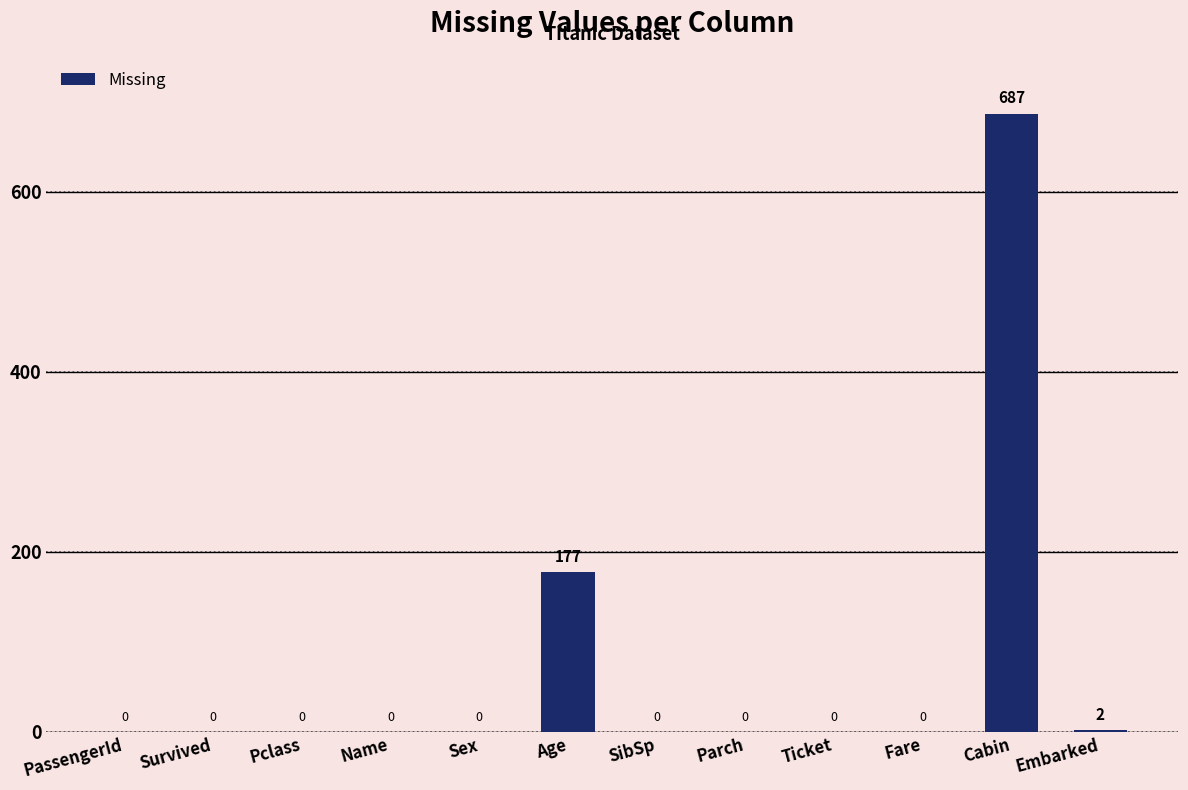

Reading left to right, transcribe all the data shown in this chart.

PassengerId=0	Survived=0	Pclass=0	Name=0	Sex=0	Age=177	SibSp=0	Parch=0	Ticket=0	Fare=0	Cabin=687	Embarked=2